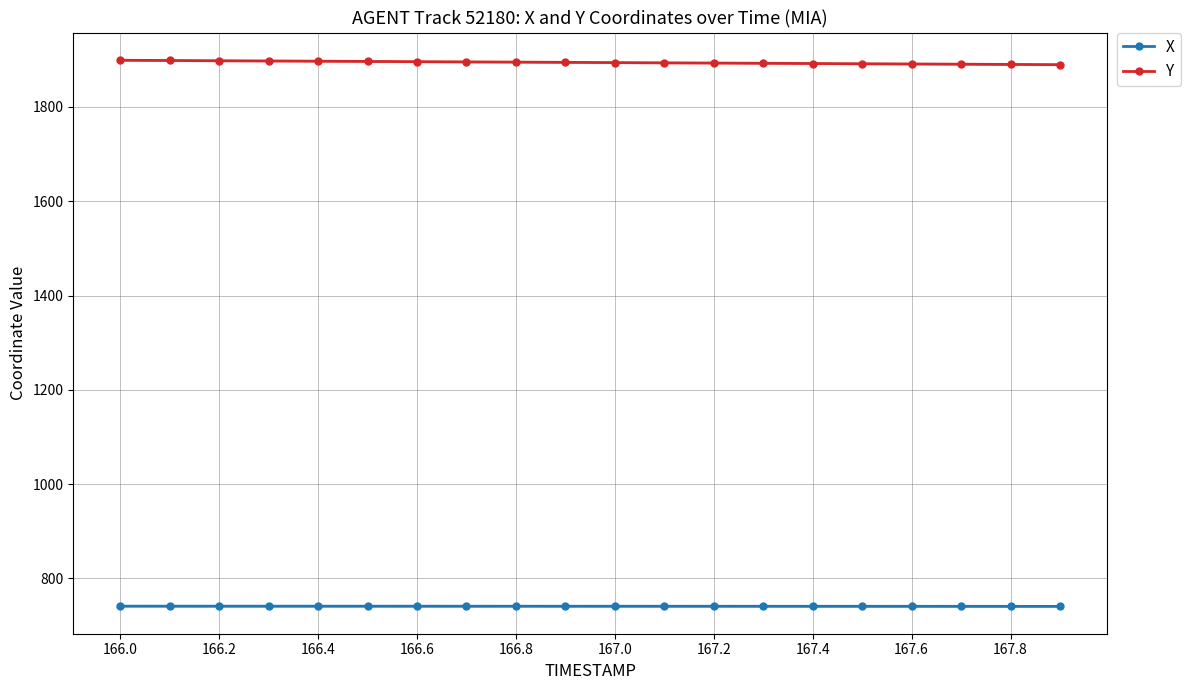

Rank the series by their maximum value, from lowest to highest.

X, Y